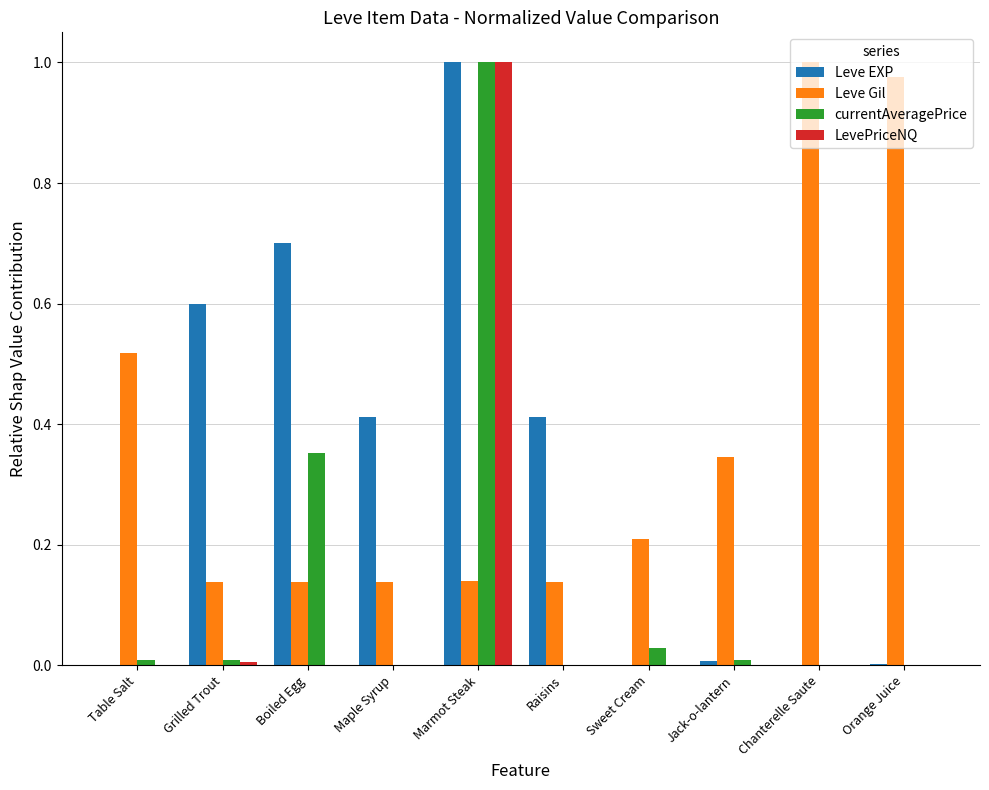

Which series changed the most between Raisins and Chanterelle Saute?

Leve Gil